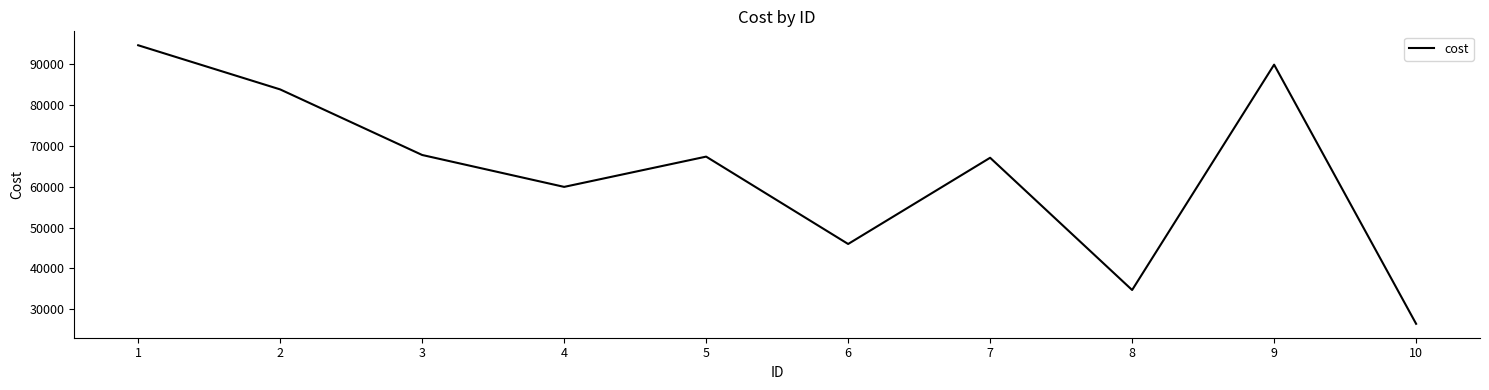

What is the difference between the values at 7 and 10?

40703